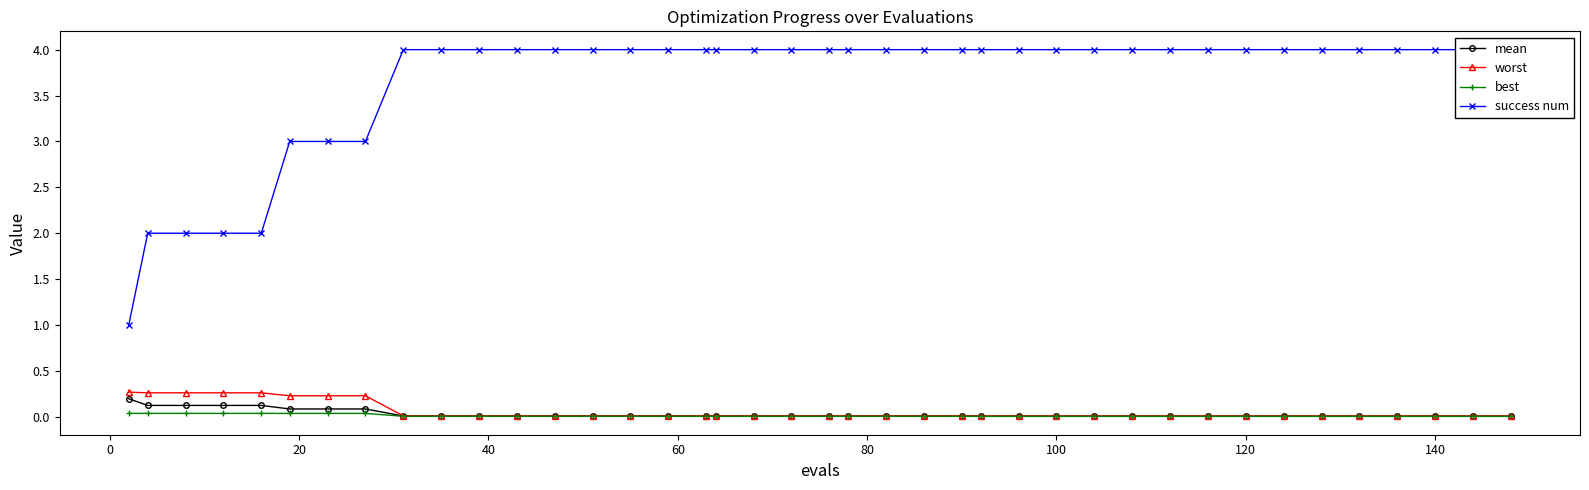

Is it true that success num equals 1.9 at 100?

False